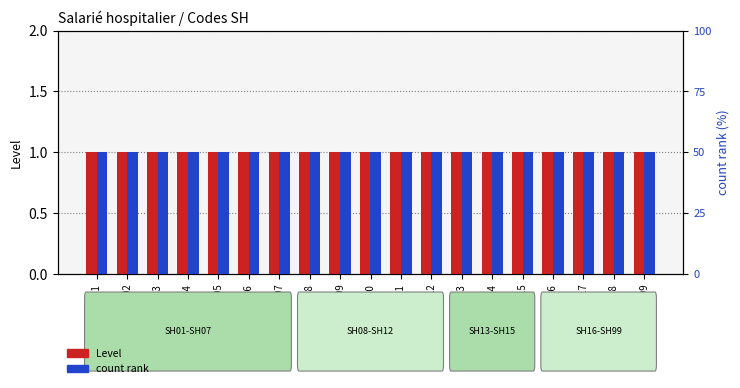

How many bars are there in total?

38